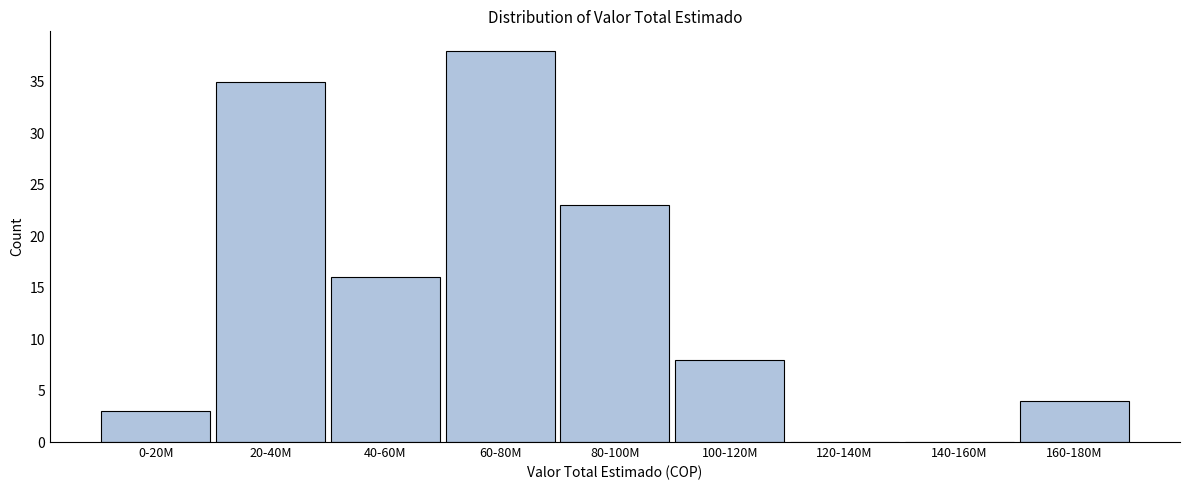

Reading left to right, extract all data points from this chart.

0-20M=3	20-40M=35	40-60M=16	60-80M=38	80-100M=23	100-120M=8	120-140M=0	140-160M=0	160-180M=4